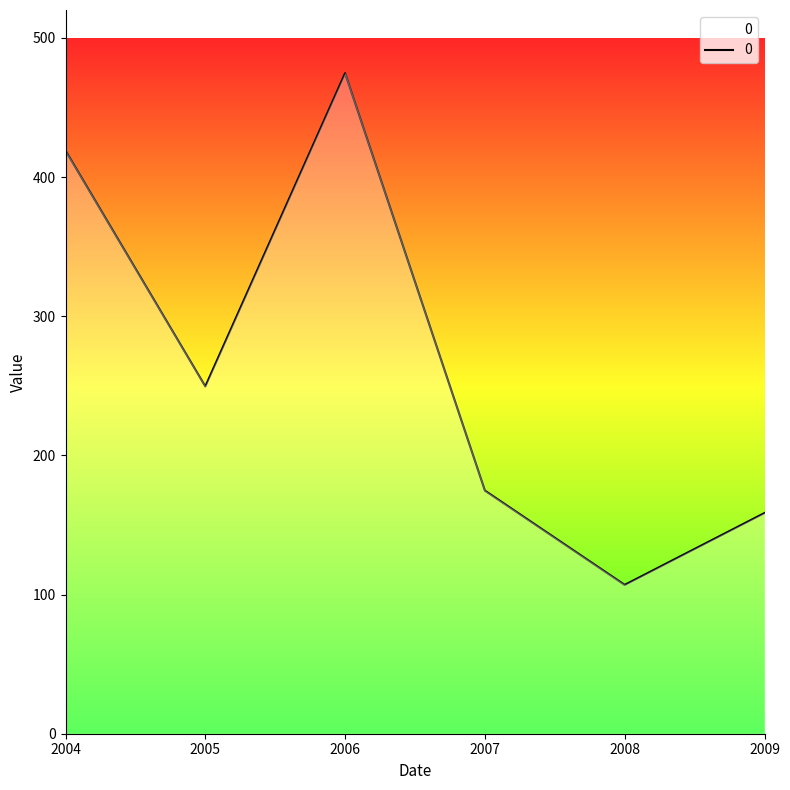

List the labels in order of value, smallest first.

2008, 2009, 2007, 2005, 2004, 2006